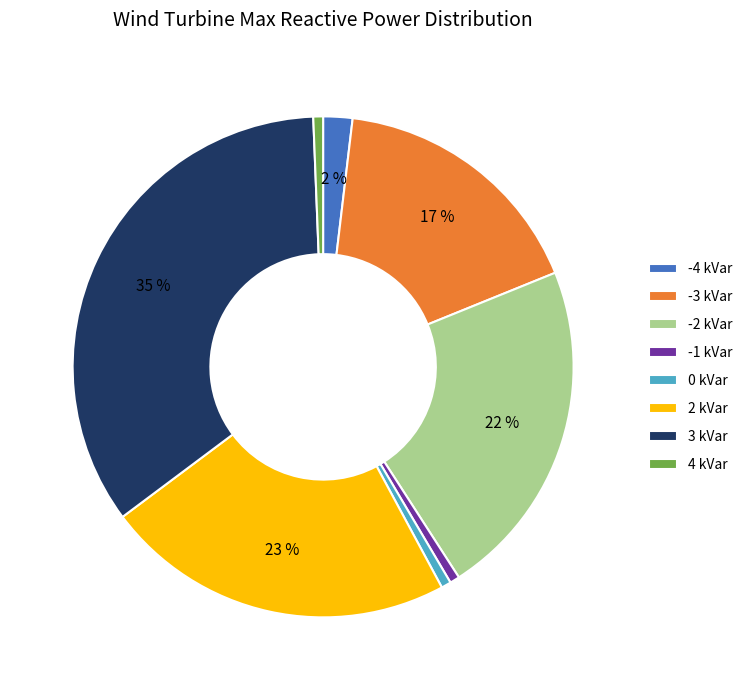

Which category has the biggest portion of the pie?

3